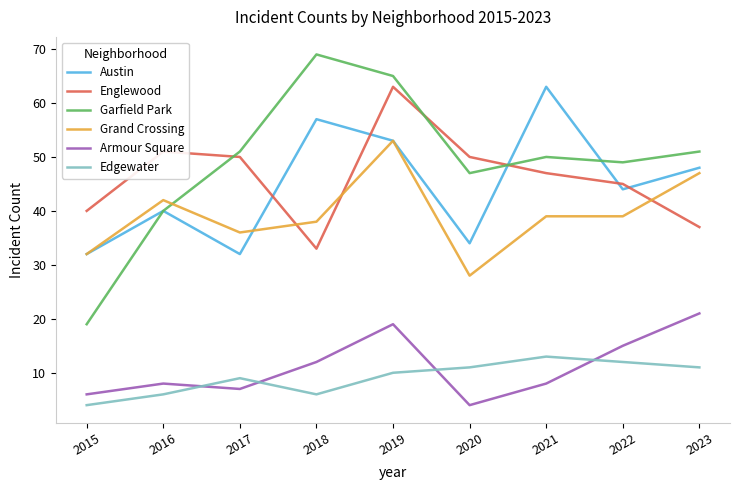

Count the number of data series in this chart.

6